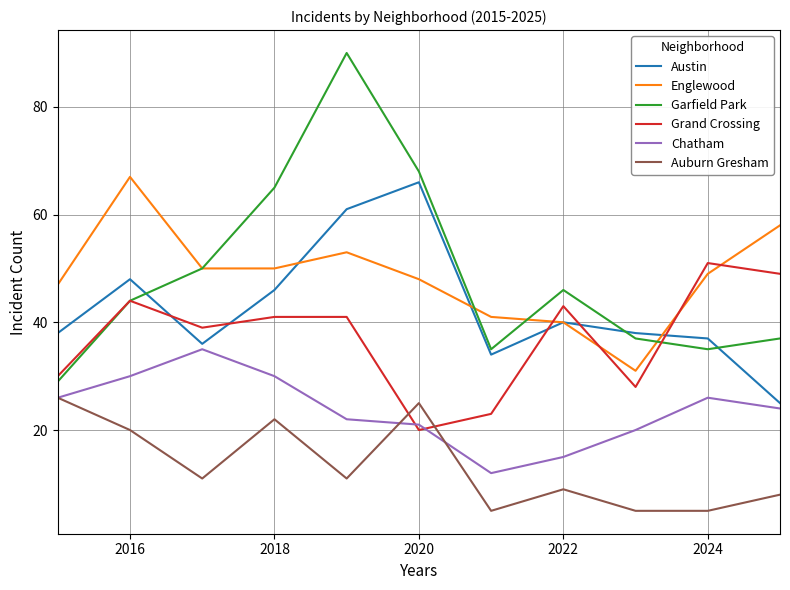

What is the sum of all Chatham values?

261